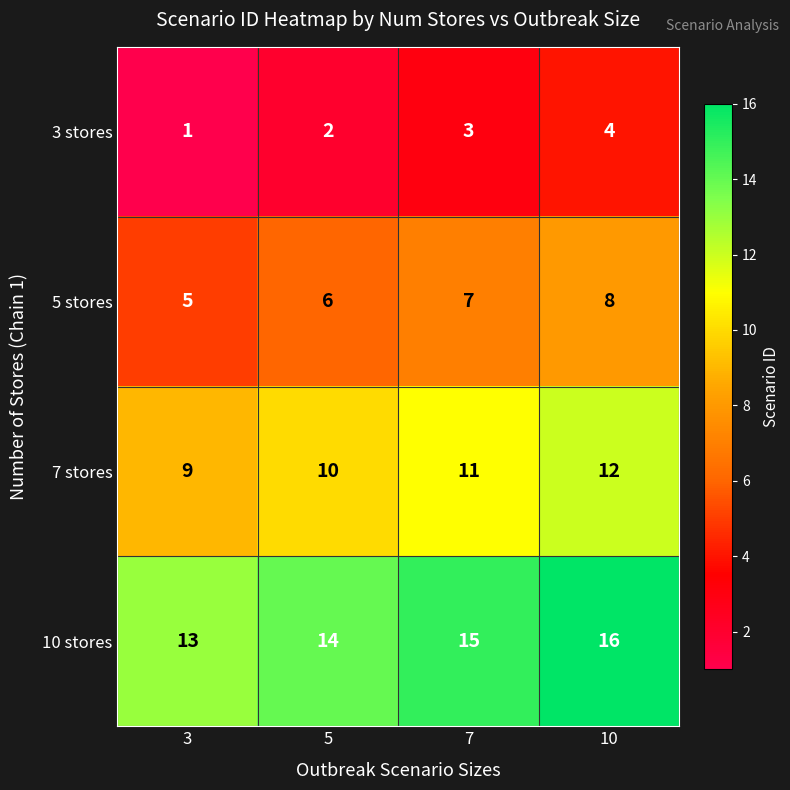

List the series in order of their overall mean, lowest first.

3 stores, 5 stores, 7 stores, 10 stores